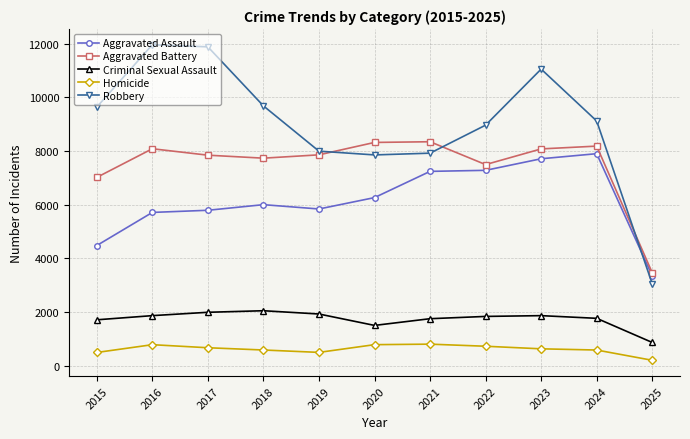

At how many categories does at least one series exceed 7857?

10